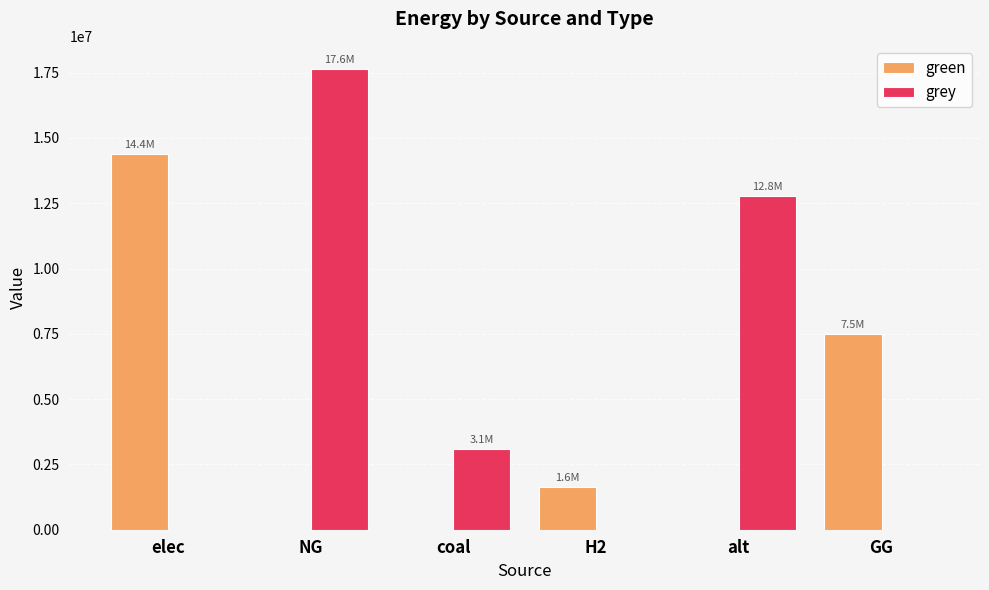

At which category is the sum across all series the highest?

NG